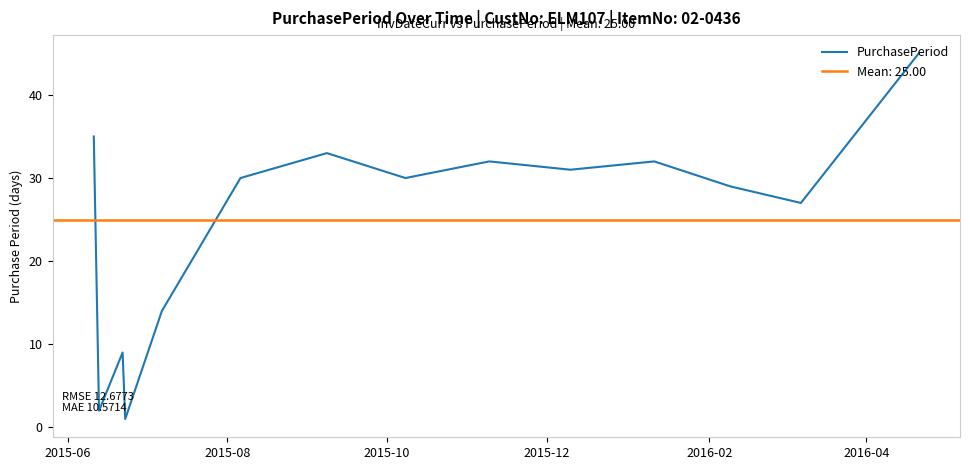

The chart shows a value of 9 at 2016-04. True or false?

False